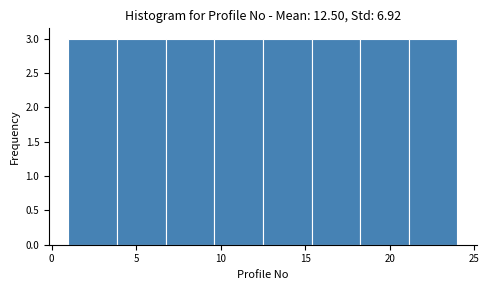

Reading left to right, list every bar in this chart as the range it spans on the x-axis followed by its height. Neither the bar edges nor the heights are printed on the chart, so give them approximately, as read against the axes.

1.0 to 4.0: 3
4.0 to 7.0: 3
7.0 to 9.5: 3
9.5 to 12.5: 3
12.5 to 15.5: 3
15.5 to 18.5: 3
18.5 to 21.0: 3
21.0 to 24.0: 3